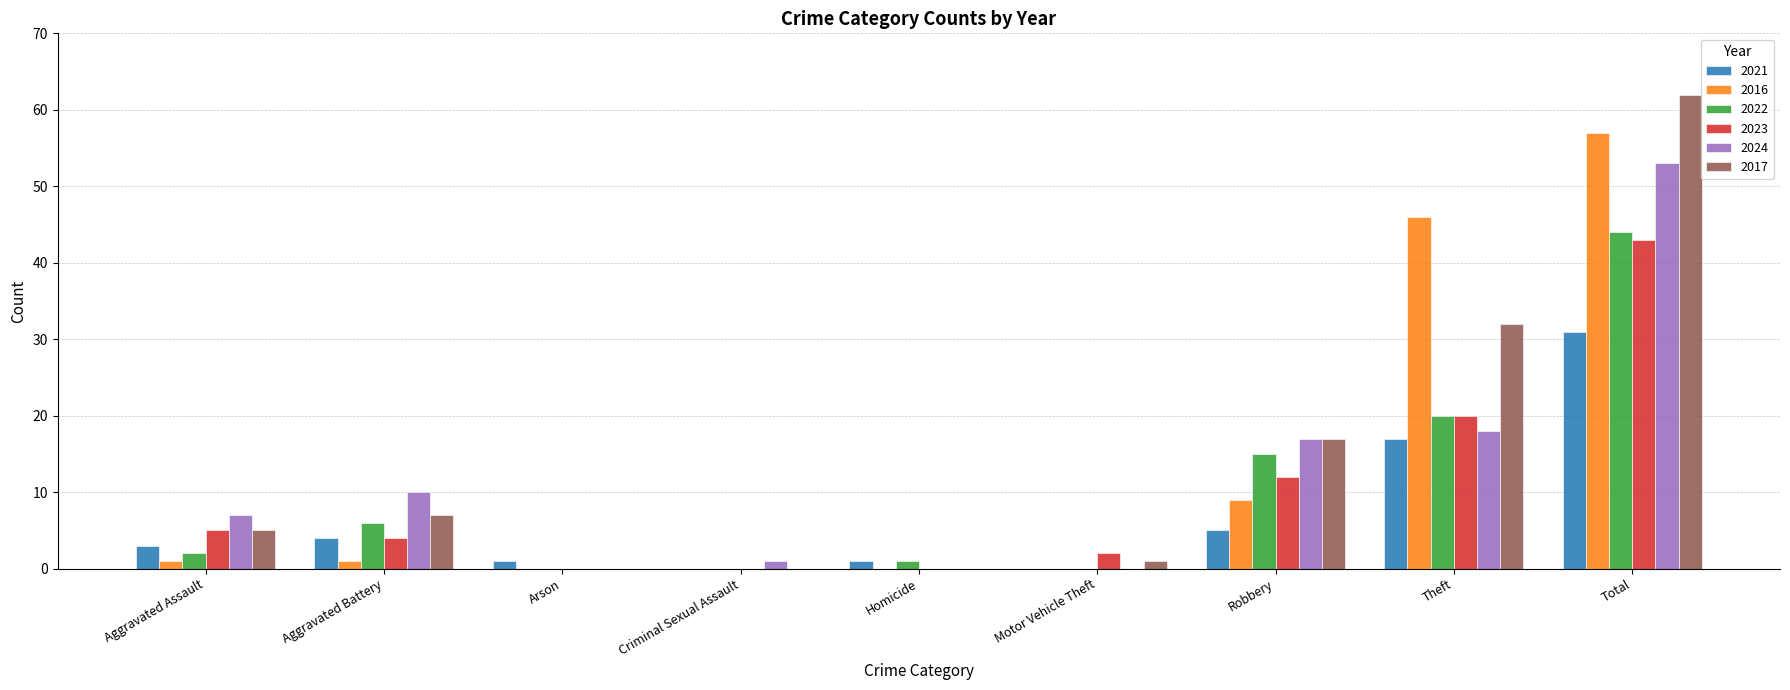

Are the bars horizontal?

No